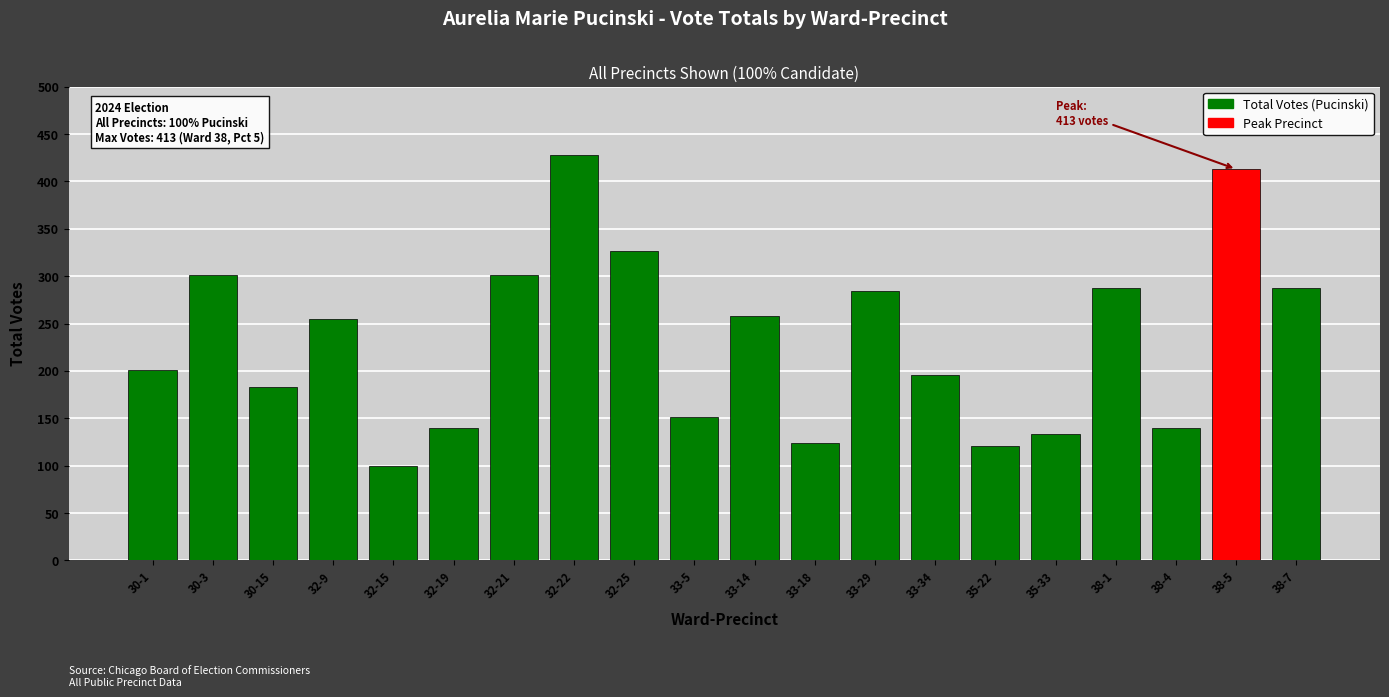

What value does the data have at 30-1, to the nearest 10?

200